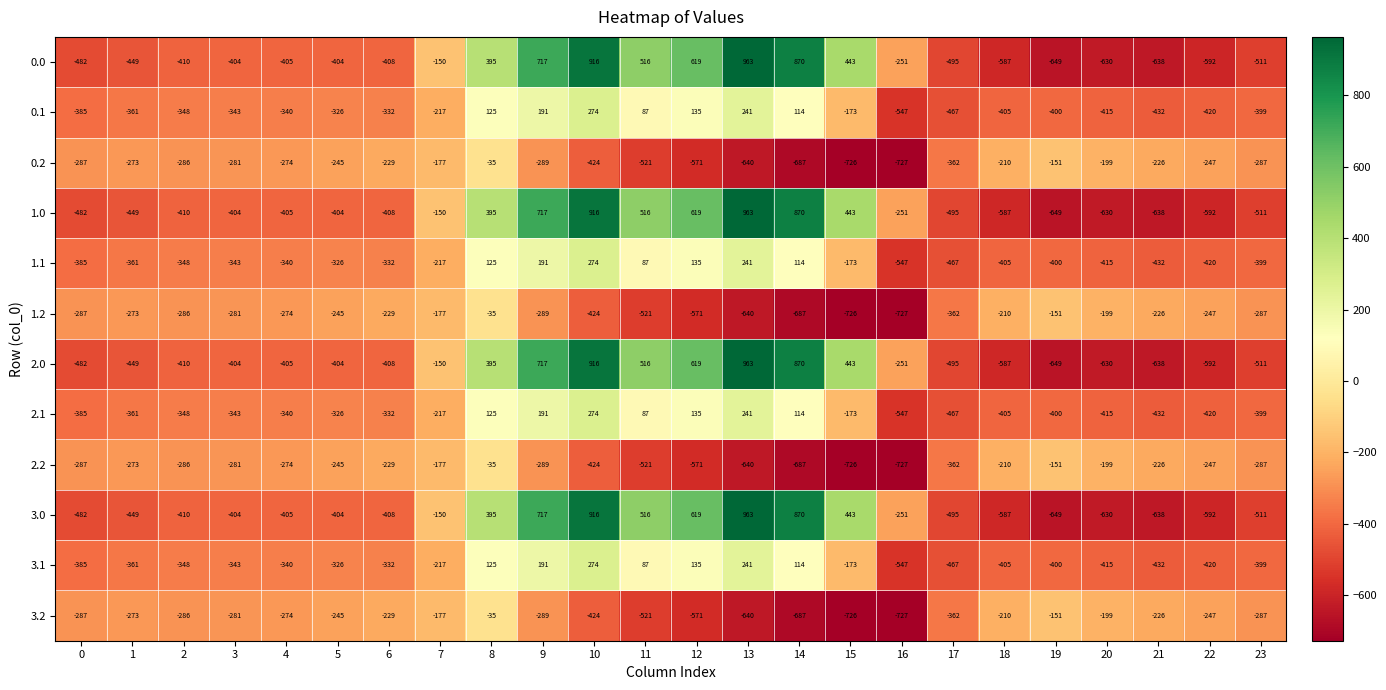

How many negative values does the 2.1 series have?

17